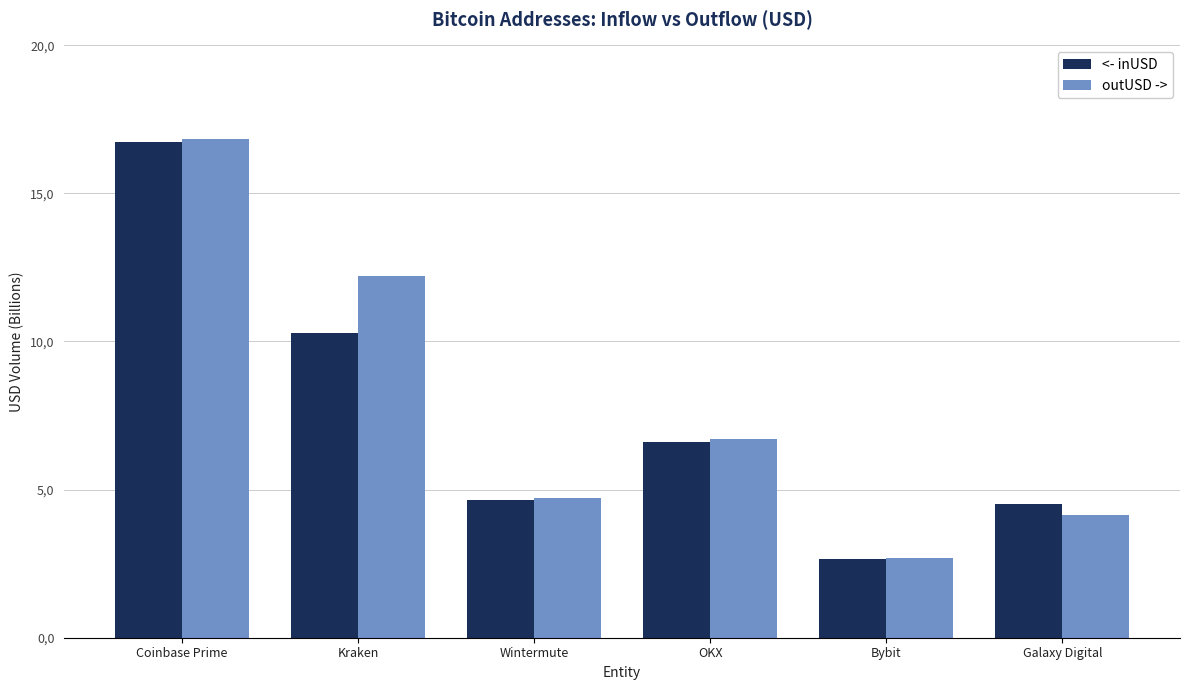

The value of outUSD at Bybit is 2.7. True or false?

True